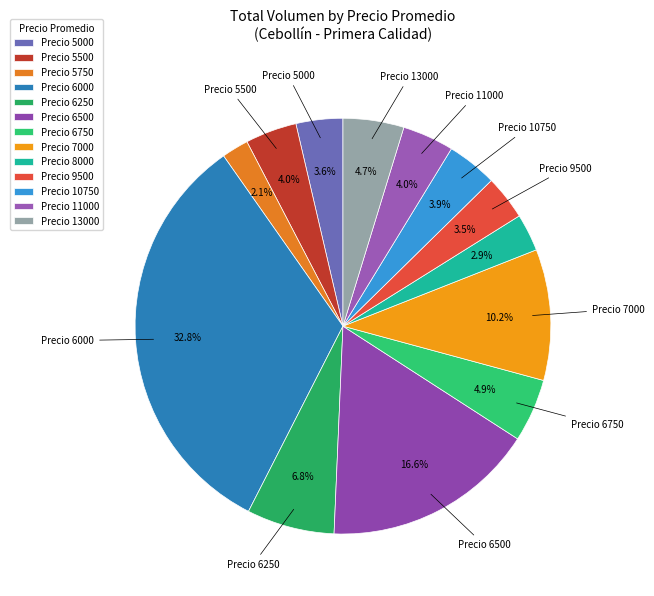

Does any single category account for the majority?

No